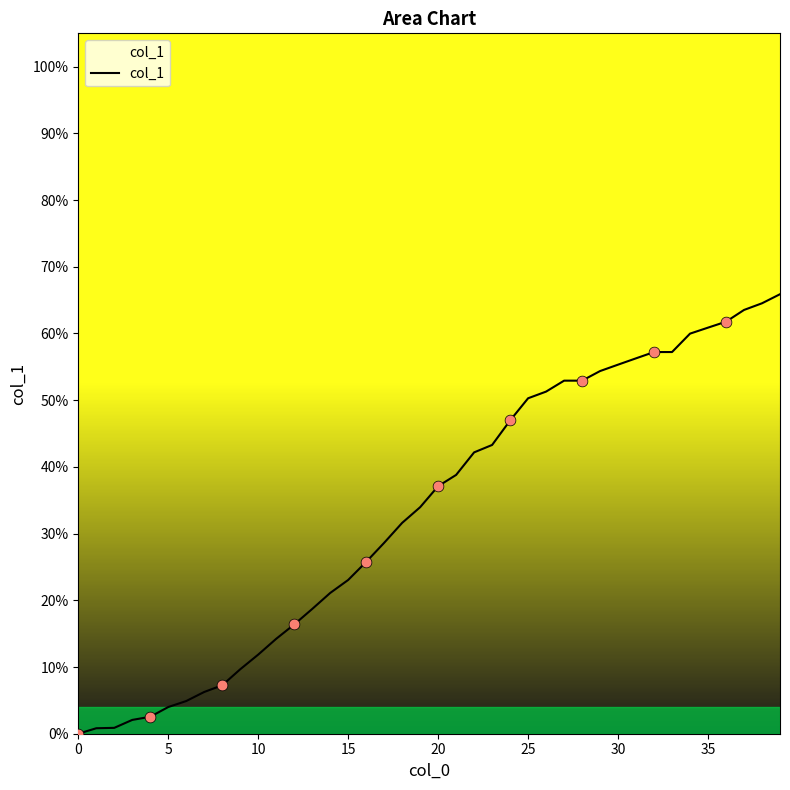

Approximately how many times larger is the value at 28 compared to 16?

2.1